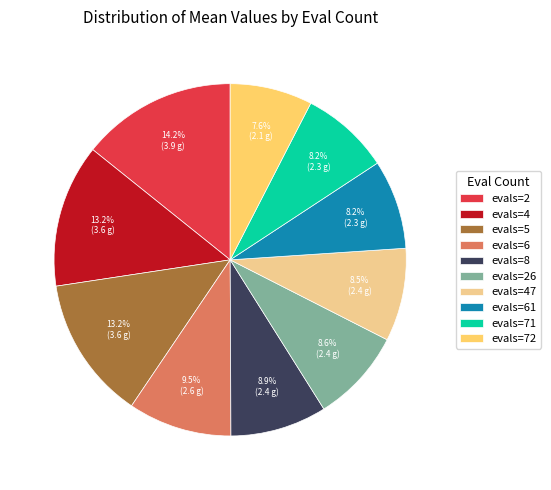

Approximately how many times larger is the value at evals=61 compared to evals=71?

1.0